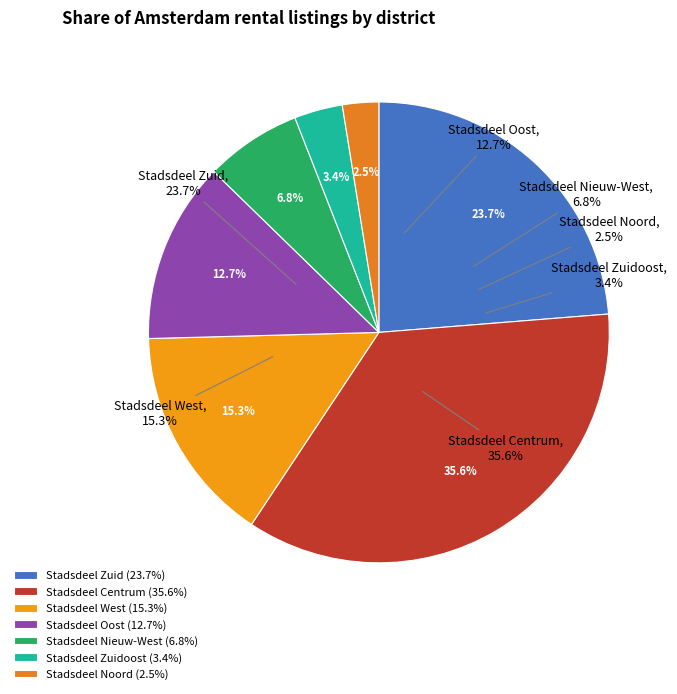

Rank the categories by value from lowest to highest.

Stadsdeel Noord, Stadsdeel Zuidoost, Stadsdeel Nieuw-West, Stadsdeel Oost, Stadsdeel West, Stadsdeel Zuid, Stadsdeel Centrum